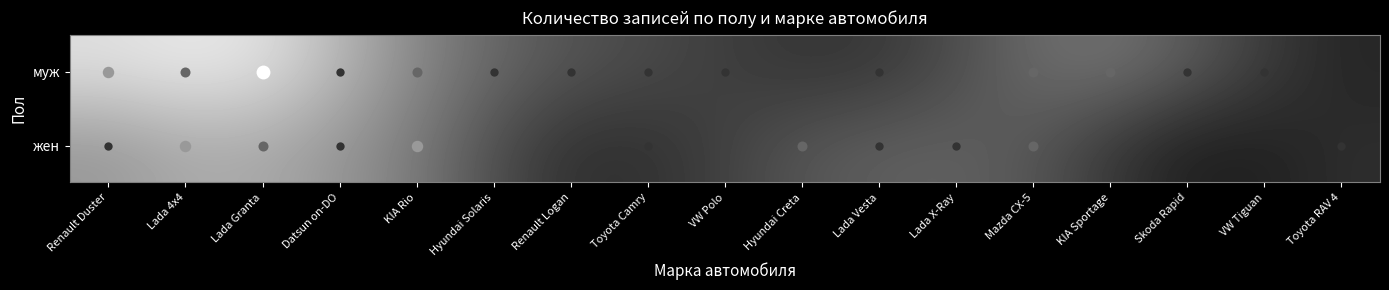

Reading left to right, what are all the values shown in this chart?

муж: Renault Duster=2.7	Lada 4x4=2.8	Lada Granta=2.7	Datsun on-DO=2.2	KIA Rio=1.7	Hyundai Solaris=1.3	Renault Logan=1.0	Toyota Camry=0.9	VW Polo=0.8	Hyundai Creta=0.7	Lada Vesta=0.7	Lada X-Ray=0.9	Mazda CX-5=1.3	KIA Sportage=1.4	Skoda Rapid=1.1	VW Tiguan=0.7	Toyota RAV 4=0.5
жен: Renault Duster=1.9	Lada 4x4=2.1	Lada Granta=2.0	Datsun on-DO=1.8	KIA Rio=1.5	Hyundai Solaris=0.9	Renault Logan=0.6	Toyota Camry=0.6	VW Polo=0.8	Hyundai Creta=1.0	Lada Vesta=1.2	Lada X-Ray=1.2	Mazda CX-5=1.0	KIA Sportage=0.7	Skoda Rapid=0.4	VW Tiguan=0.4	Toyota RAV 4=0.6